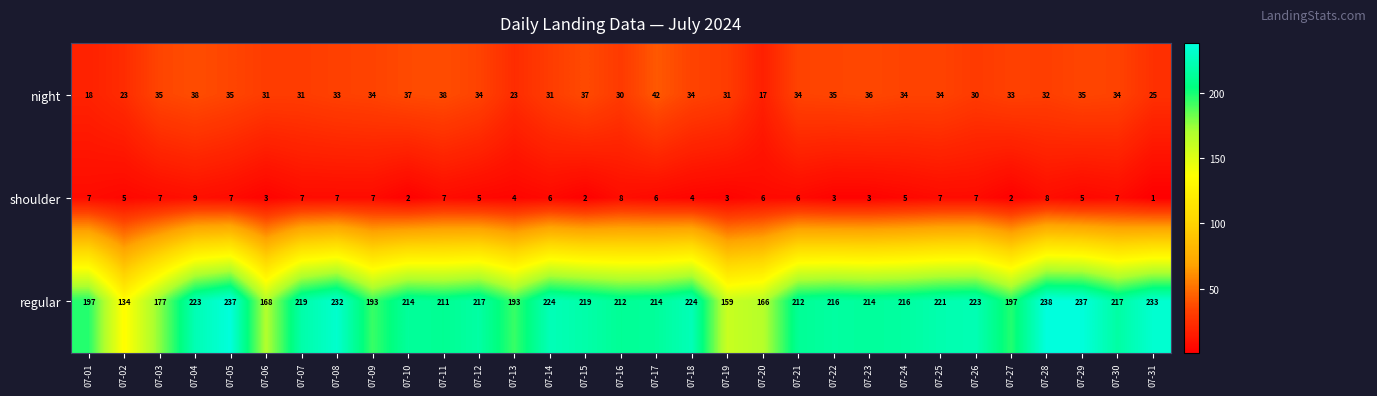

Rank the series at 07-14 from lowest to highest value.

shoulder, night, regular